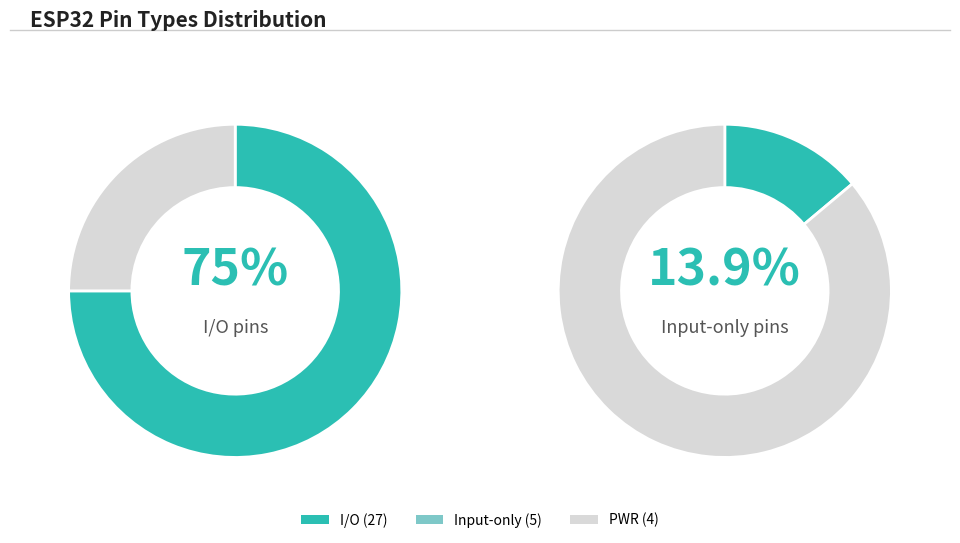

How many slices are in this pie chart?

3